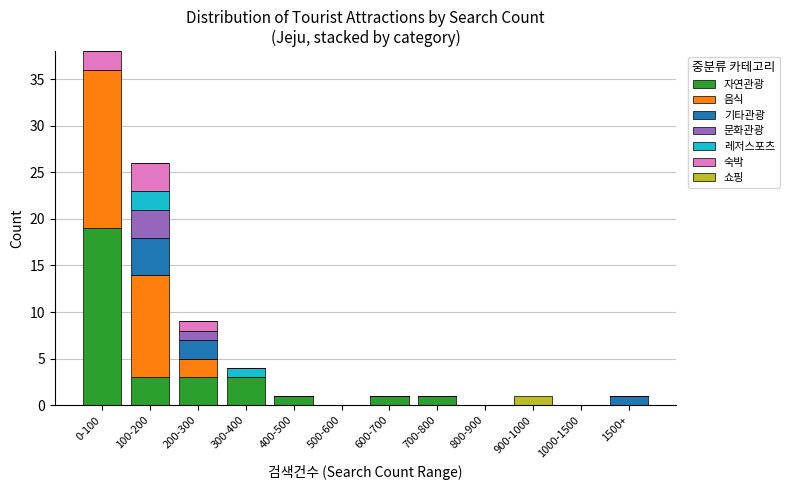

At which category is the sum across all series the highest?

0-100